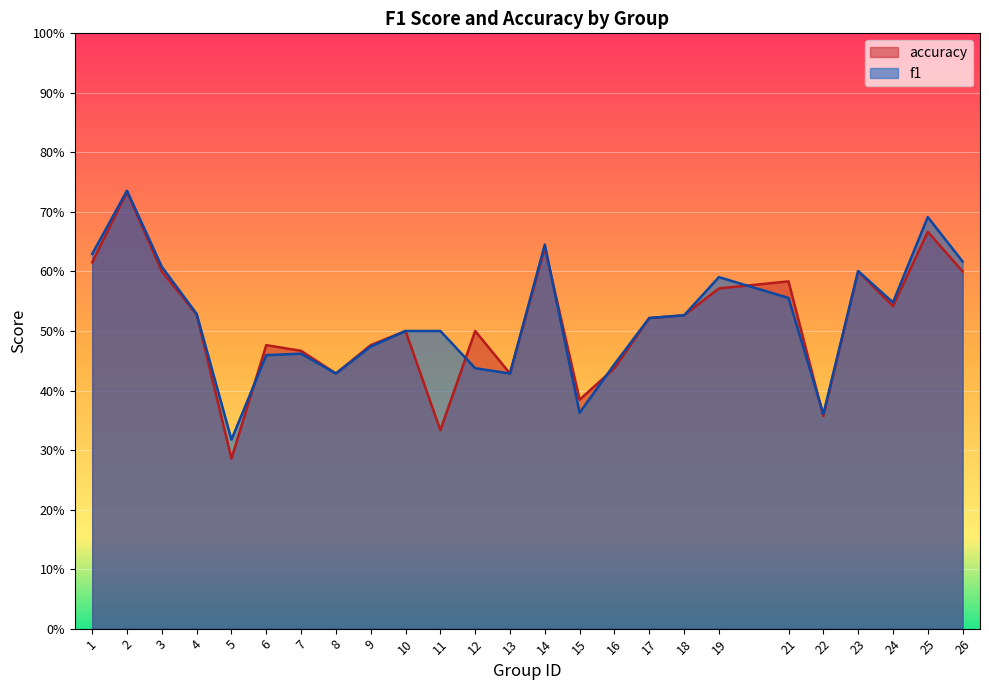

Reading right to left, what are all the values shown in this chart?

f1: 26=0.6	25=0.7	24=0.5	23=0.6	22=0.4	21=0.6	19=0.6	18=0.5	17=0.5	16=0.4	15=0.4	14=0.6	13=0.4	12=0.4	11=0.5	10=0.5	9=0.5	8=0.4	7=0.5	6=0.5	5=0.3	4=0.5	3=0.6	2=0.7	1=0.6
accuracy: 26=0.6	25=0.7	24=0.5	23=0.6	22=0.4	21=0.6	19=0.6	18=0.5	17=0.5	16=0.4	15=0.4	14=0.6	13=0.4	12=0.5	11=0.3	10=0.5	9=0.5	8=0.4	7=0.5	6=0.5	5=0.3	4=0.5	3=0.6	2=0.7	1=0.6